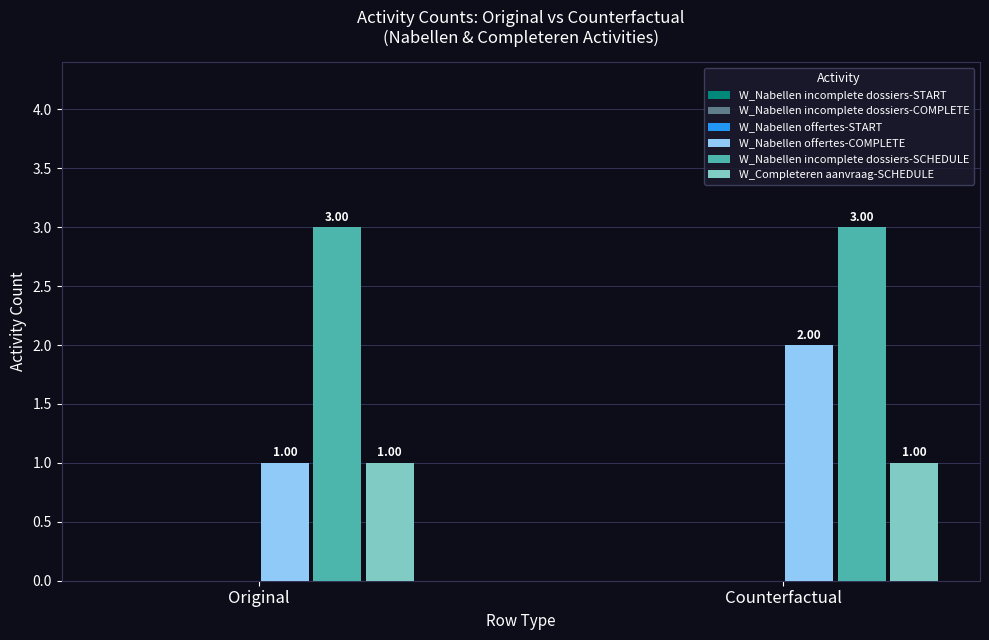

What is the total value across all series at Counterfactual?

6